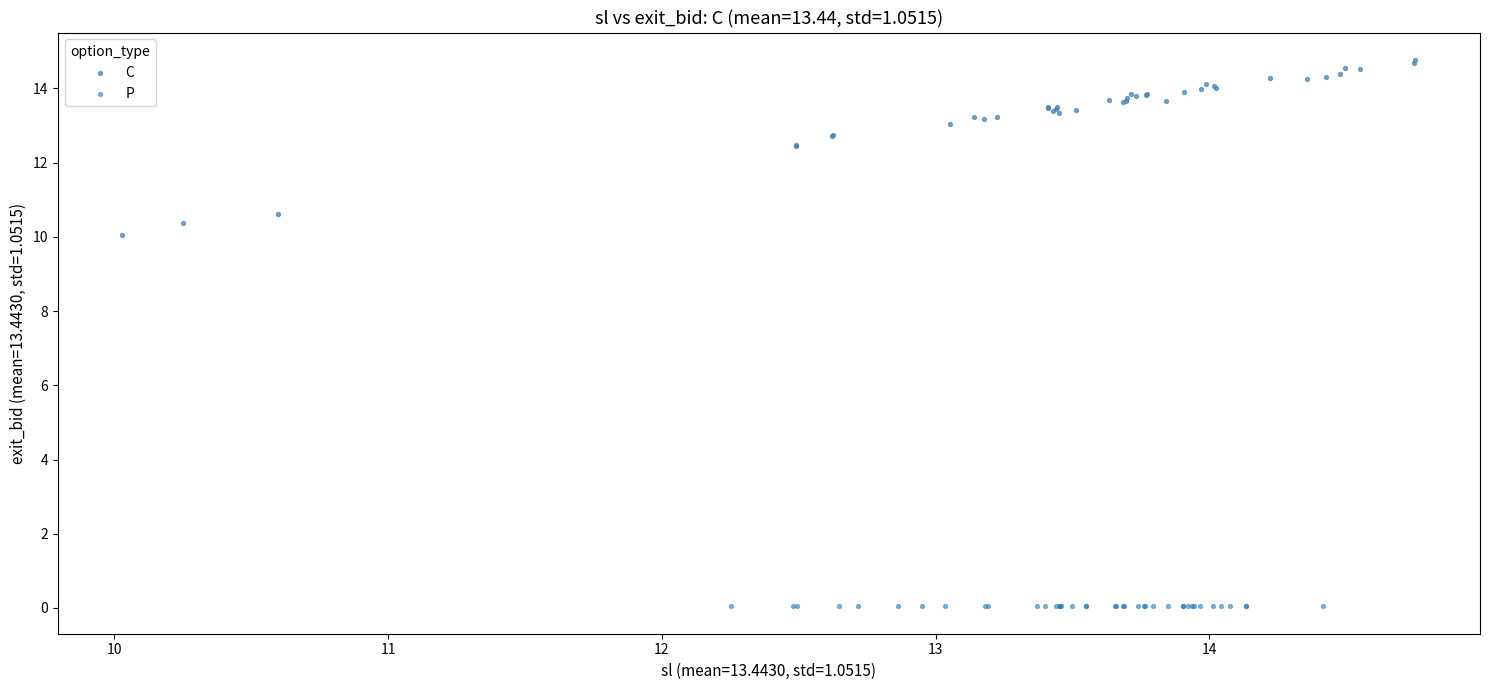

Which series reaches the minimum Y coordinate?

P